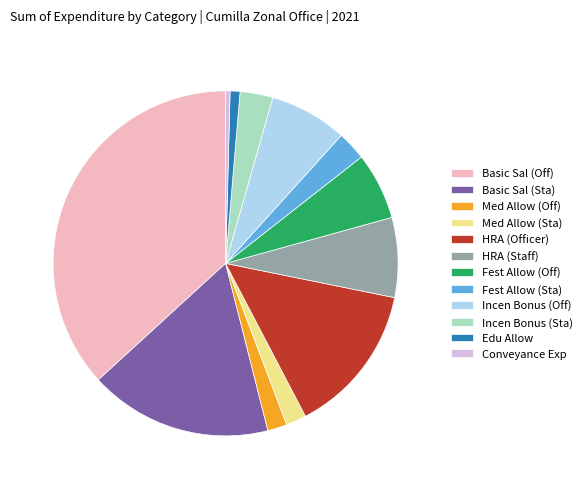

Which has a higher value, Med Allow (Sta) or Basic Sal (Sta)?

Basic Sal (Sta)